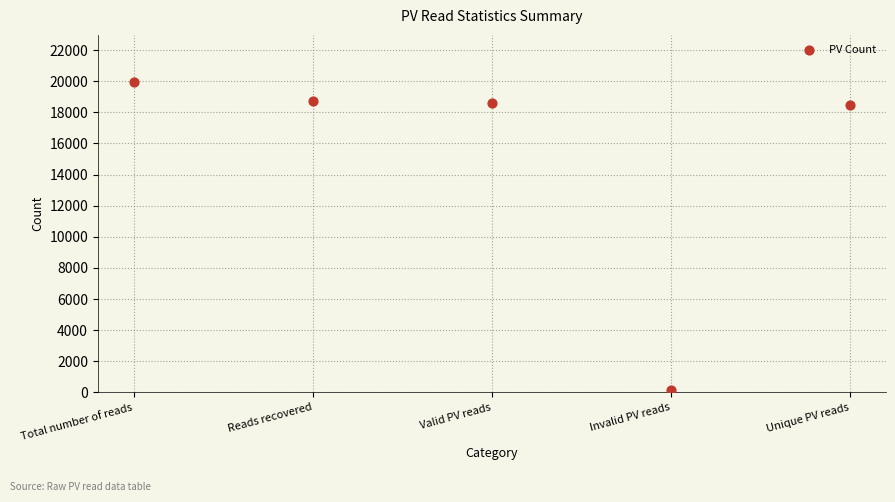

What is the average Y value?

15194